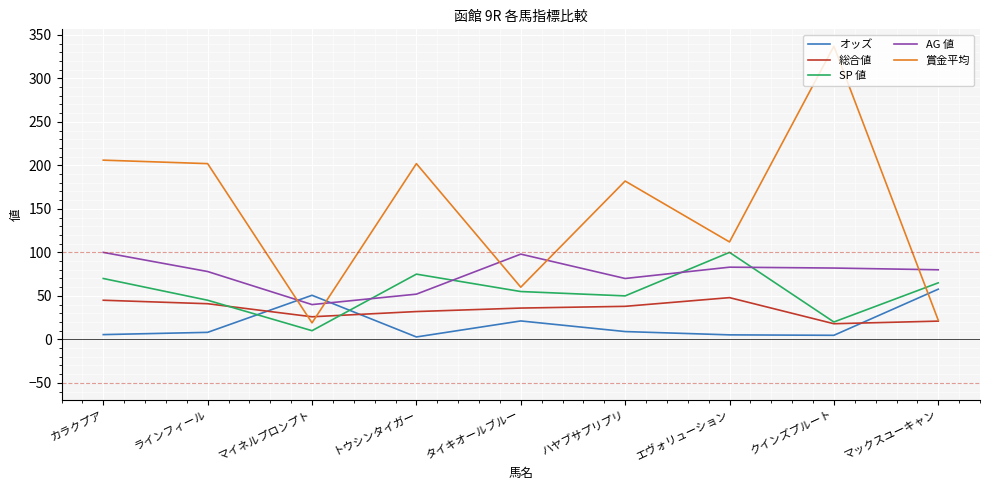

Where does the オッズ series first go above 8?

ラインフィール